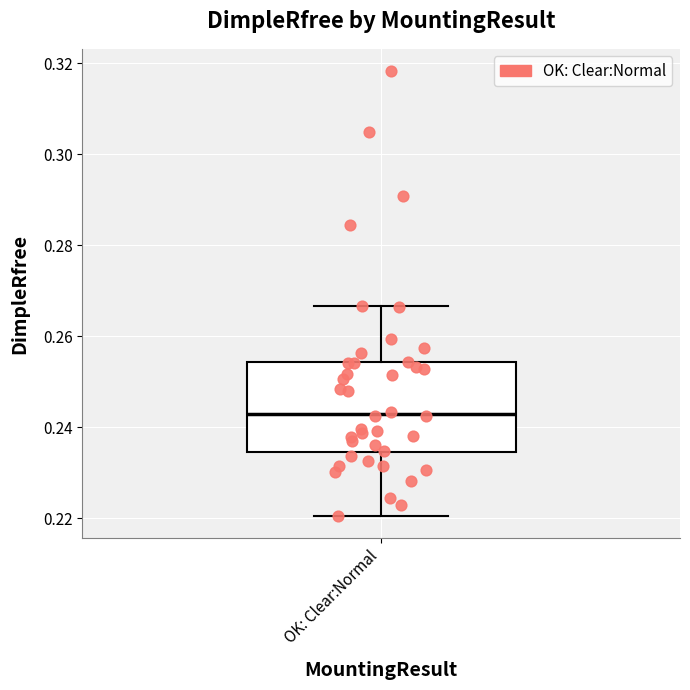

Read this box plot against the y-axis: the position of the median line, the range covered by the box, and the ends of both whiskers. The values are not printed on the chart, so give them approximately, as read against the axis.

median 0.242, box 0.234 to 0.254, whiskers 0.220 to 0.266